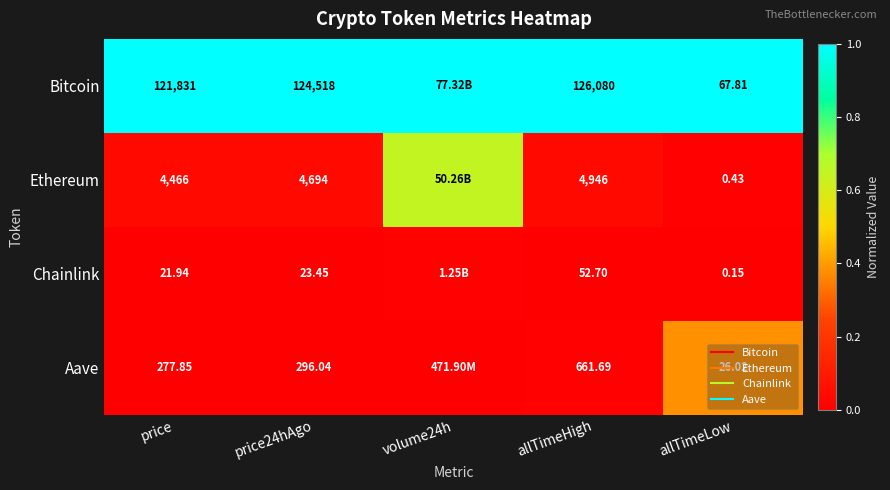

The value of Ethereum at price24hAgo is 0.0. True or false?

True